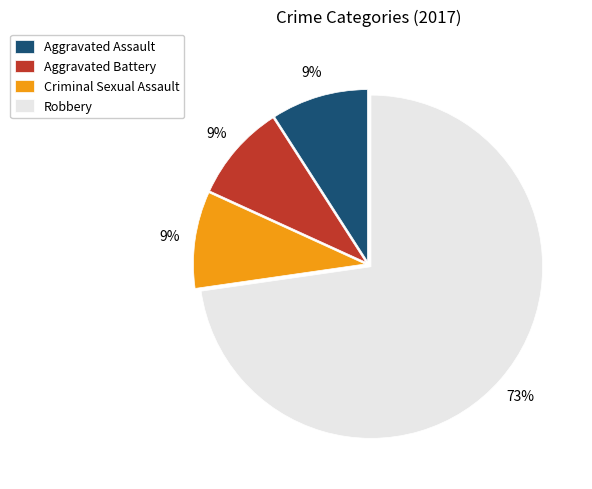

Is it true that Robbery is 73% of the pie?

True